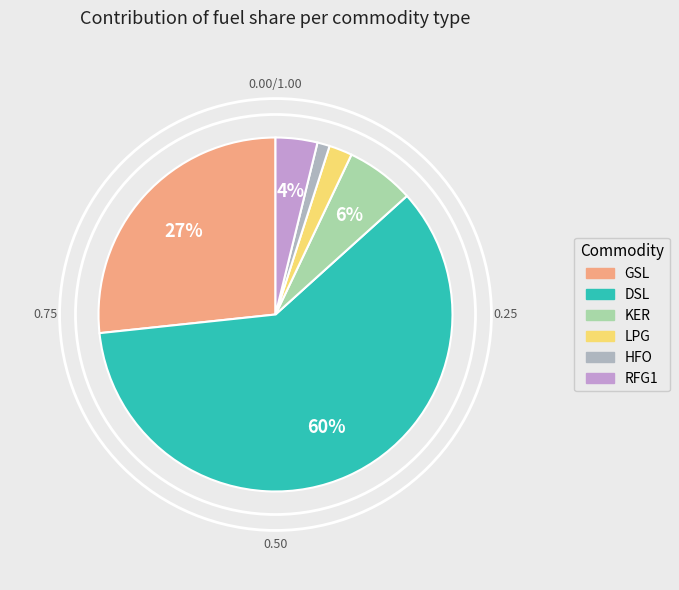

To the nearest percent, what is the difference between the GSL and HFO slice percentages?

26%